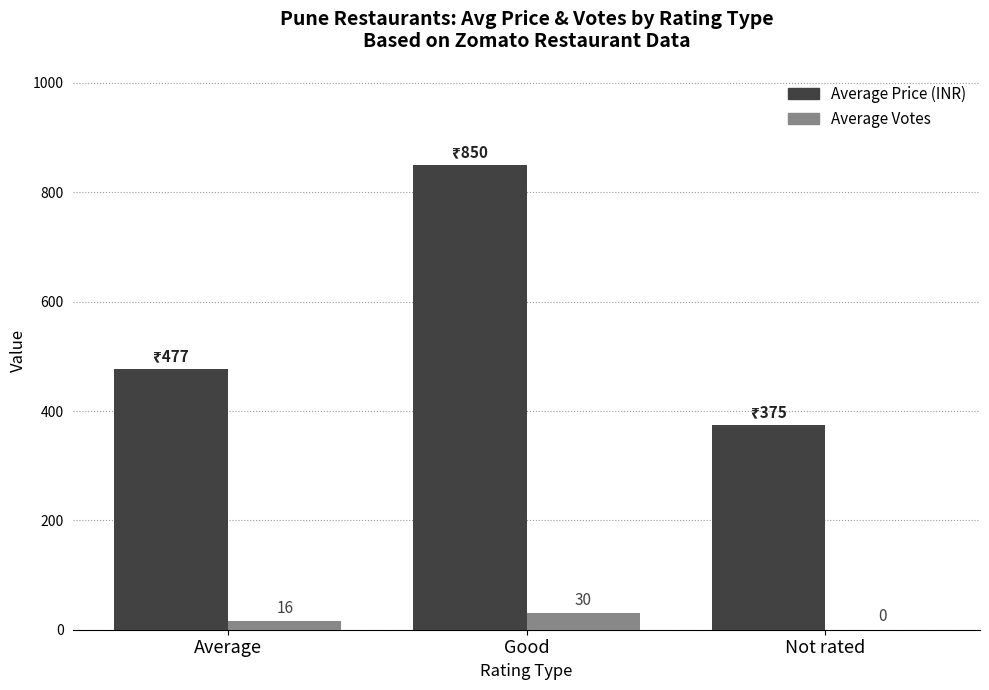

Which series changed the most between Good and Not rated?

Average Price (INR)